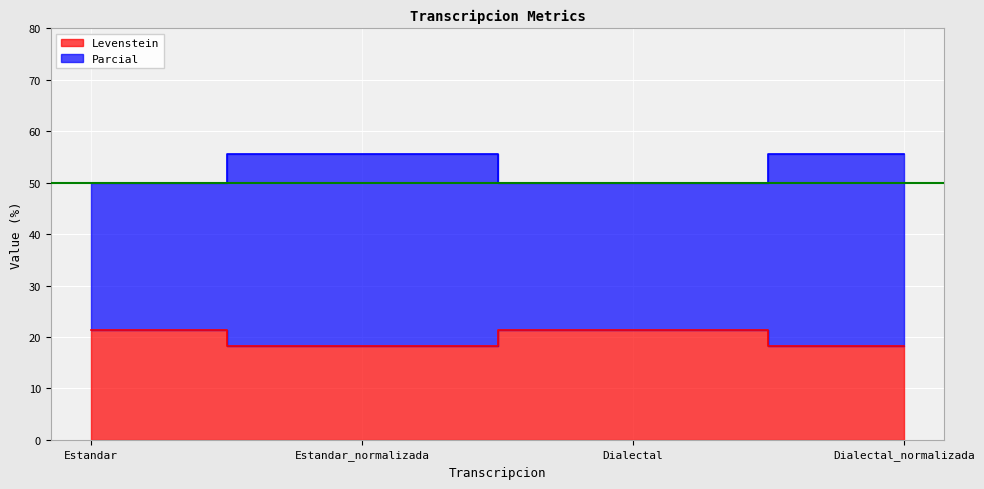

Reading left to right, transcribe all the data shown in this chart.

Levenstein: Estandar=21.4	Estandar_normalizada=18.2	Dialectal=21.4	Dialectal_normalizada=18.2
Parcial: Estandar=50.0	Estandar_normalizada=55.7	Dialectal=50.0	Dialectal_normalizada=55.7